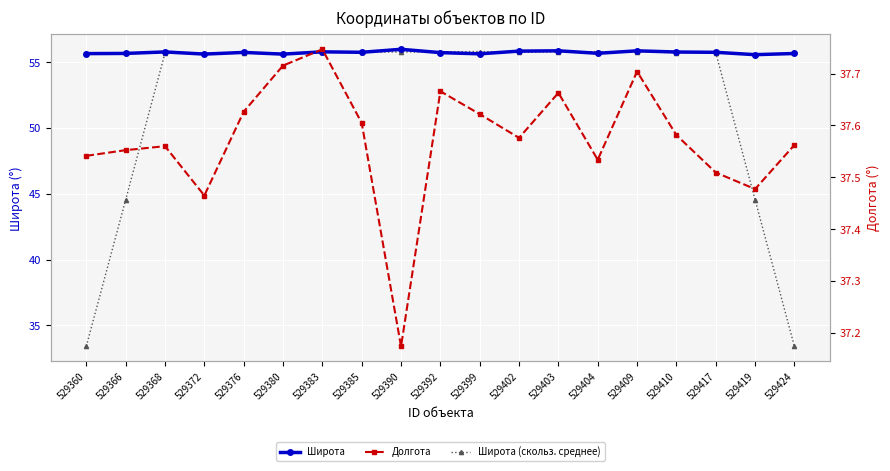

Which category has the lowest value in the Широта series?

529419